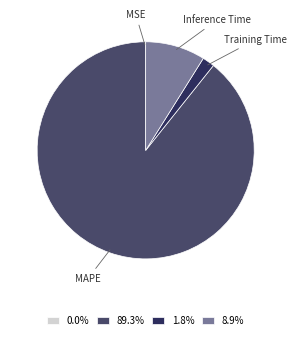

Do MAPE and Inference Time together represent more than half of the pie?

Yes